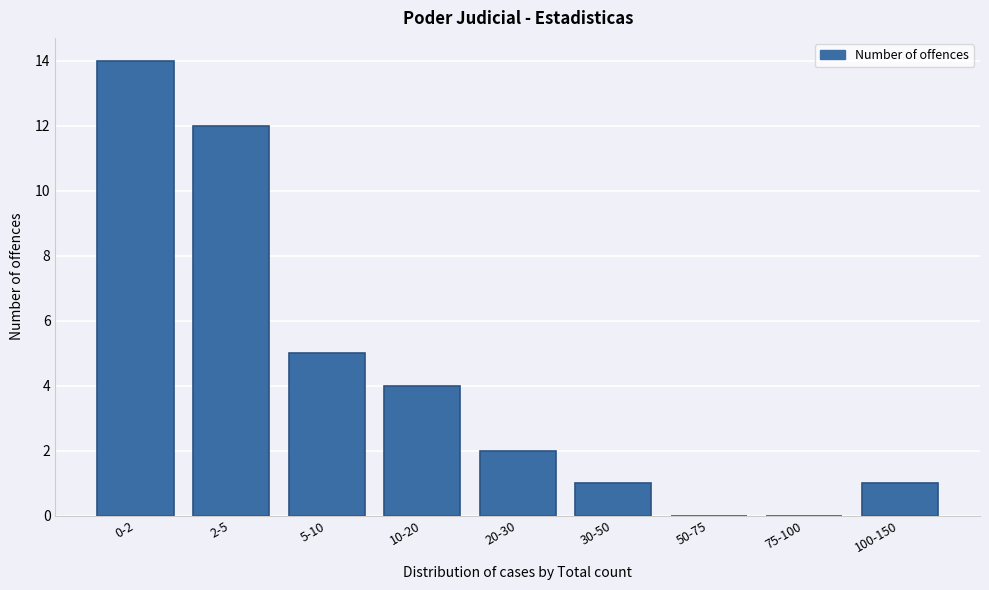

Reading right to left, extract all data points from this chart.

100-150=1	75-100=0	50-75=0	30-50=1	20-30=2	10-20=4	5-10=5	2-5=12	0-2=14